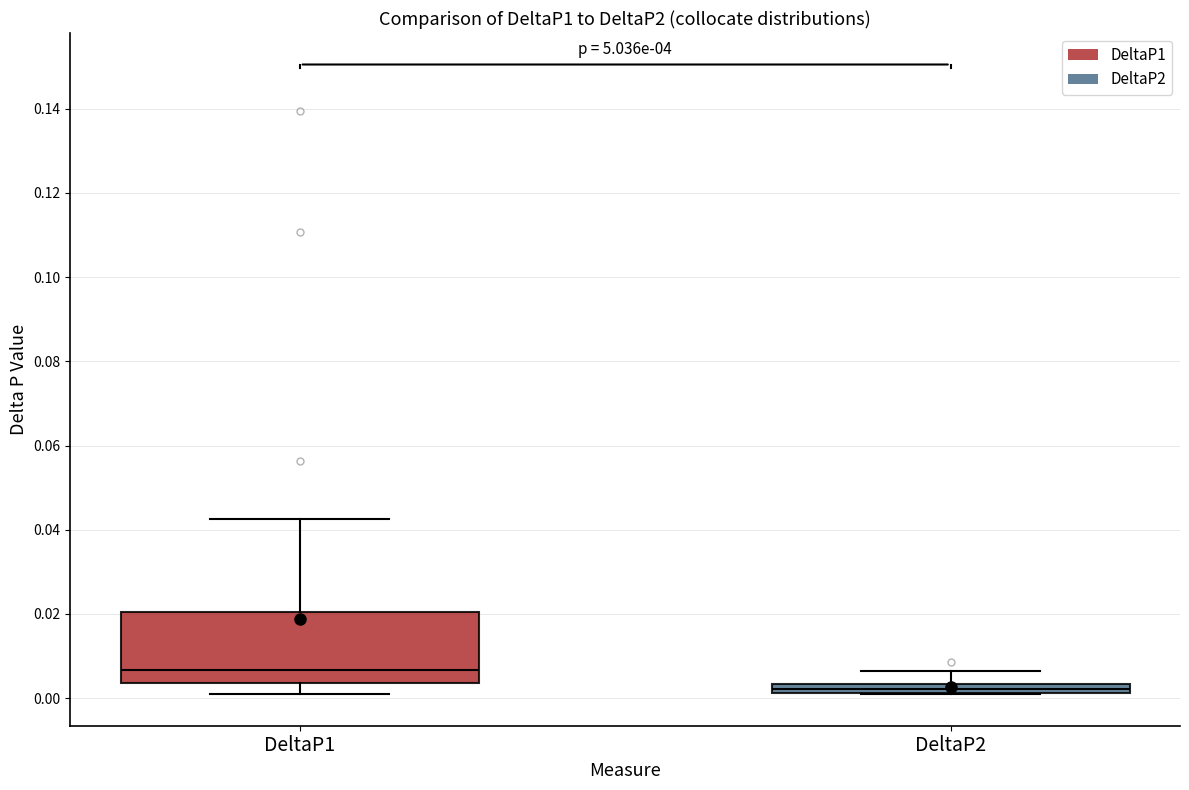

Where is the lower edge of the box for DeltaP1 on the y-axis? The values are not printed on the chart, so give them approximately, as read against the axis.

0.004